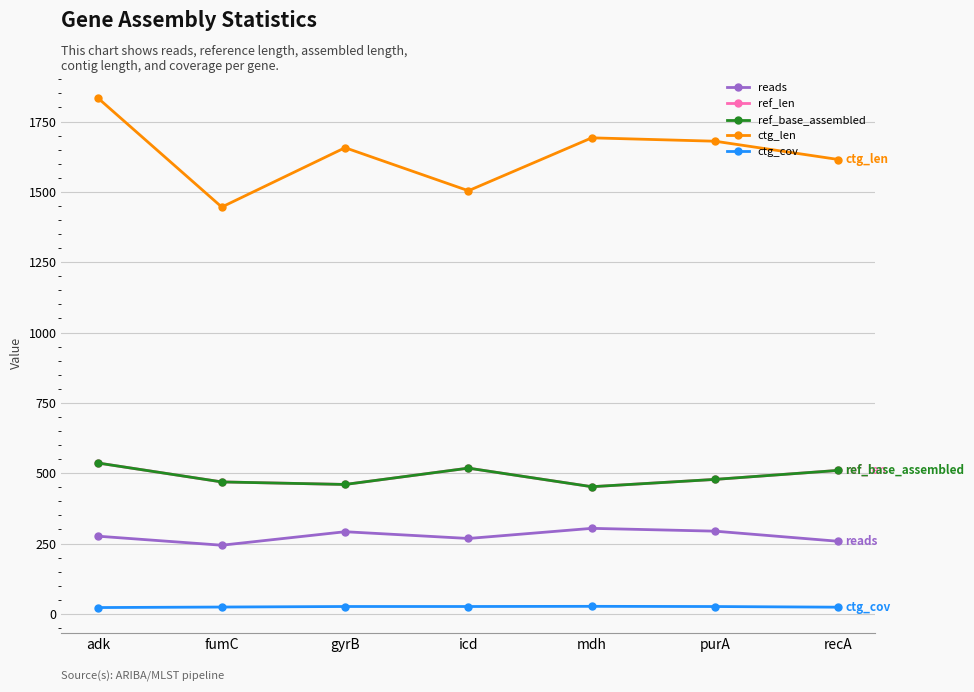

What is the total value across all series at purA?

2956.1